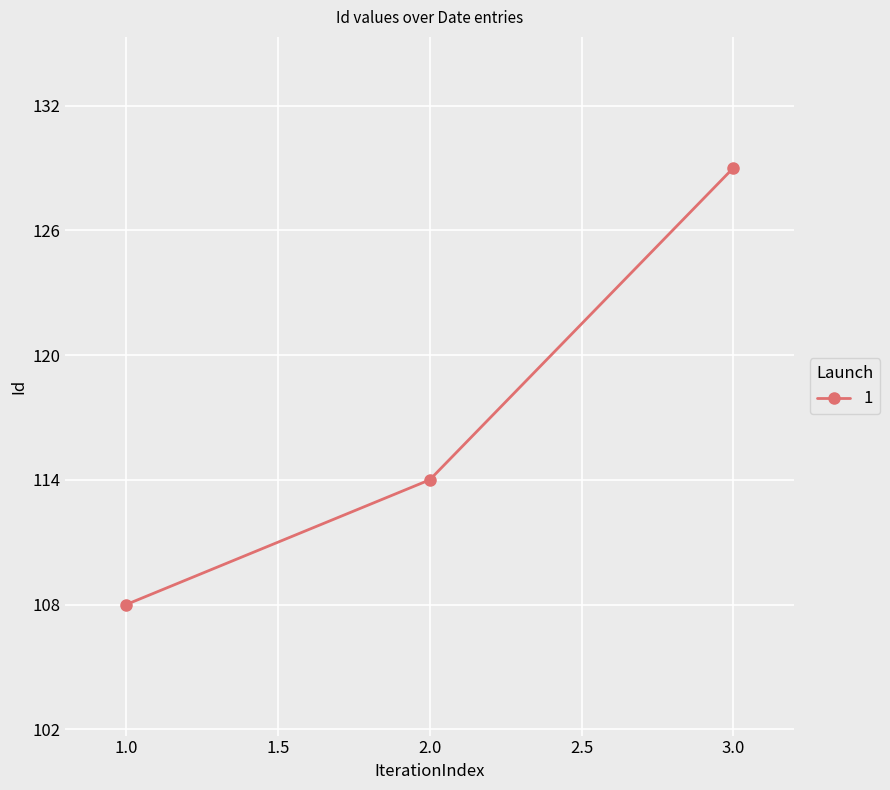

What is the difference between the maximum and minimum values?

21